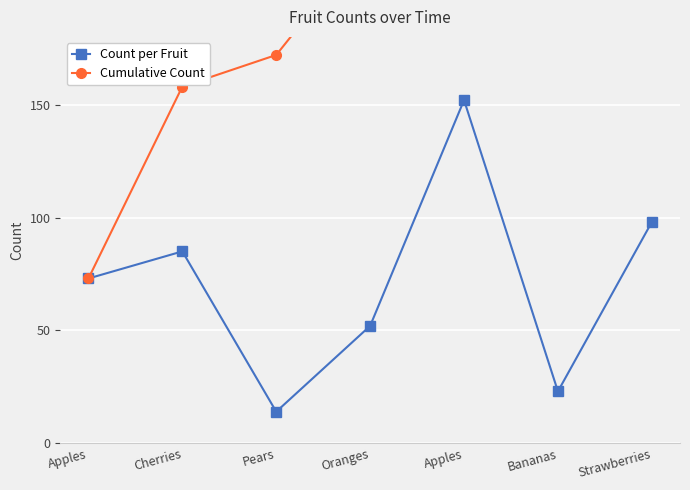

What is the difference between the highest and lowest values at Cherries?

73